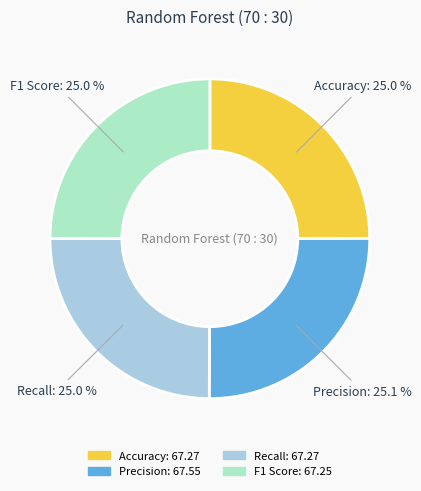

Approximately how many times larger is the value at F1 Score compared to Accuracy?

1.0